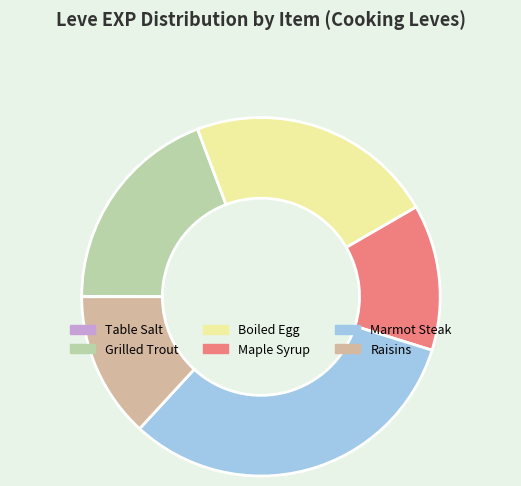

Which slice is the largest?

Marmot Steak